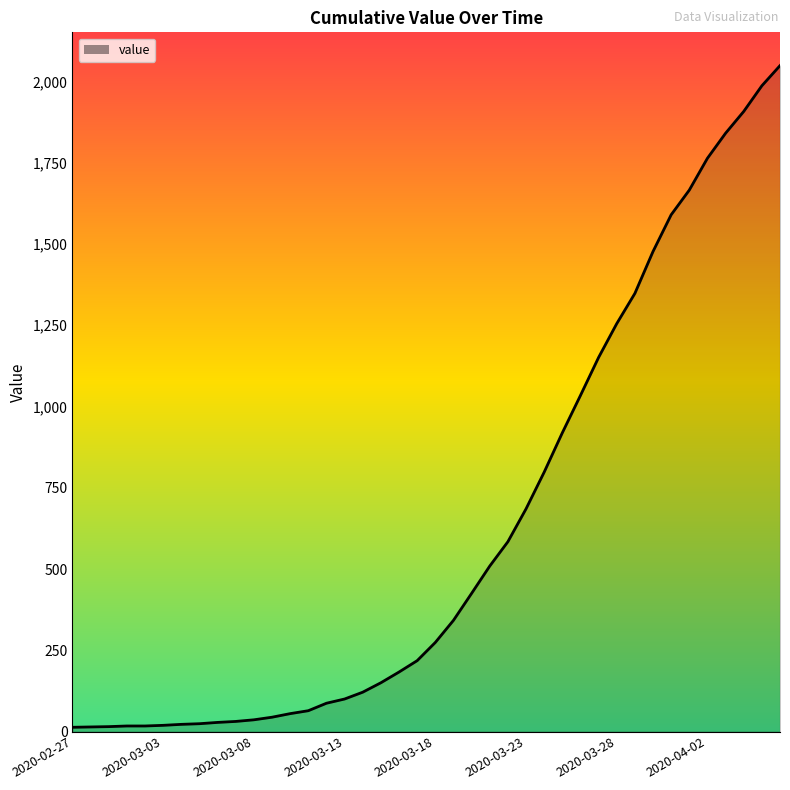

What is the maximum value shown in the chart?

2049